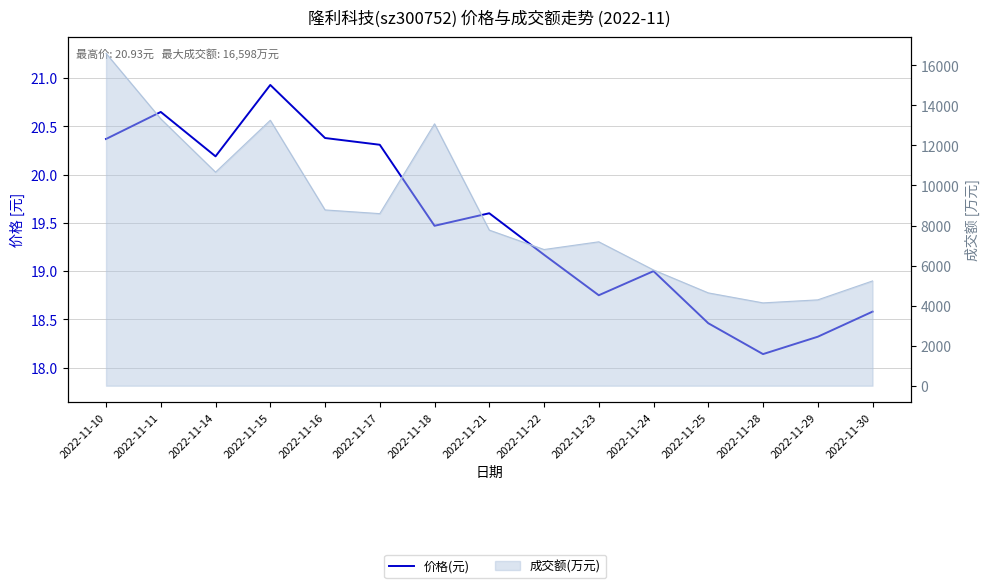

How many lines are shown in the chart?

1